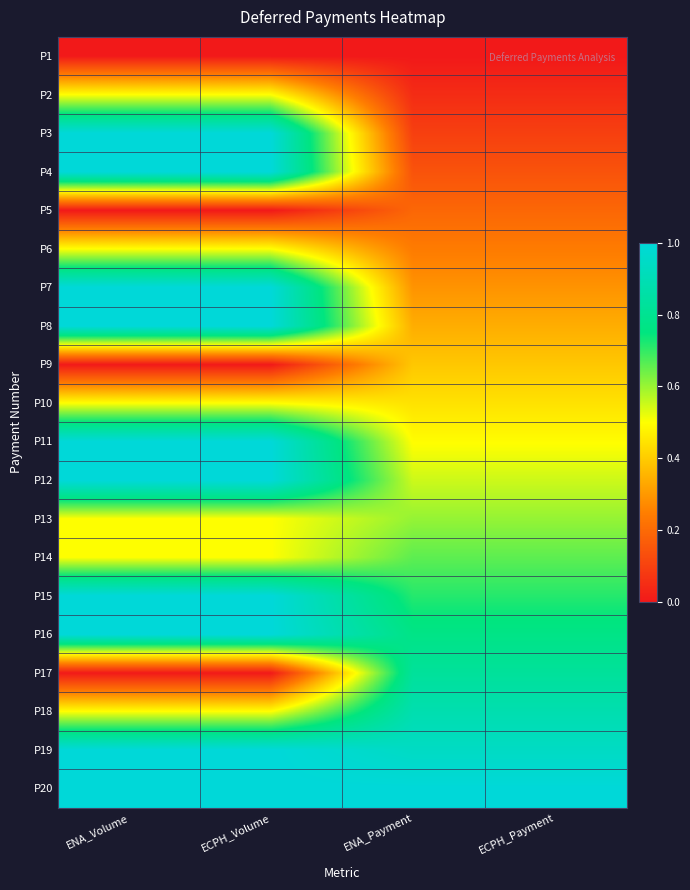

Which series has the largest total across all categories?

P20